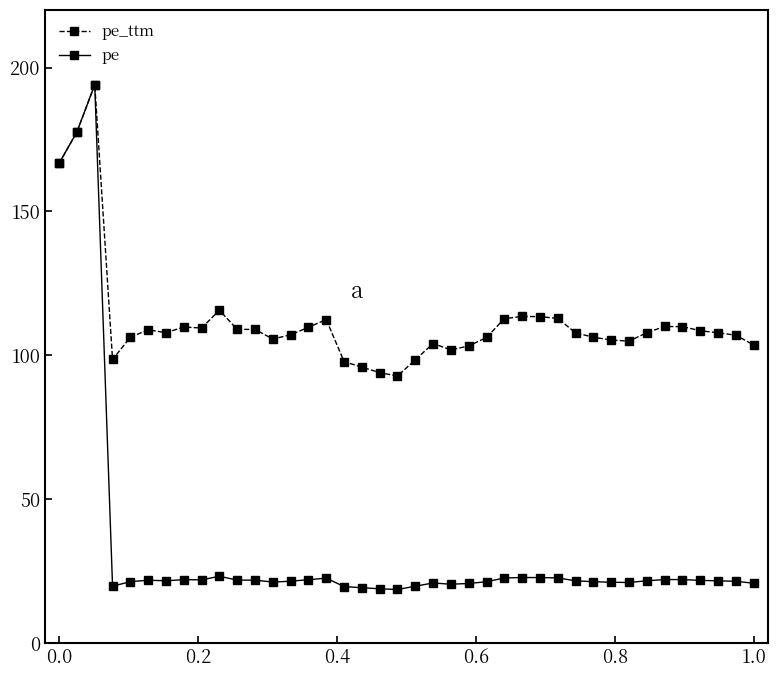

Count the number of categories in the chart.

40